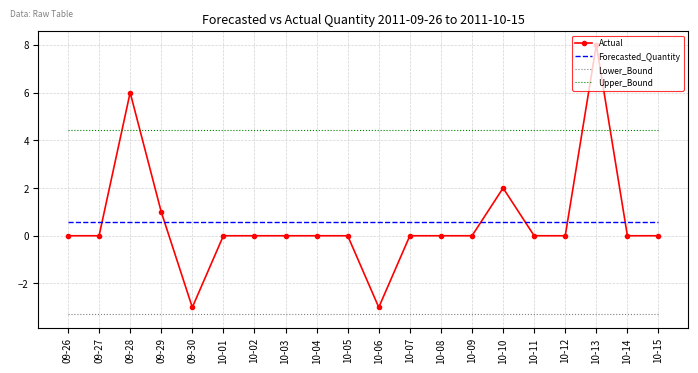

What position from the right is 10-05?

11